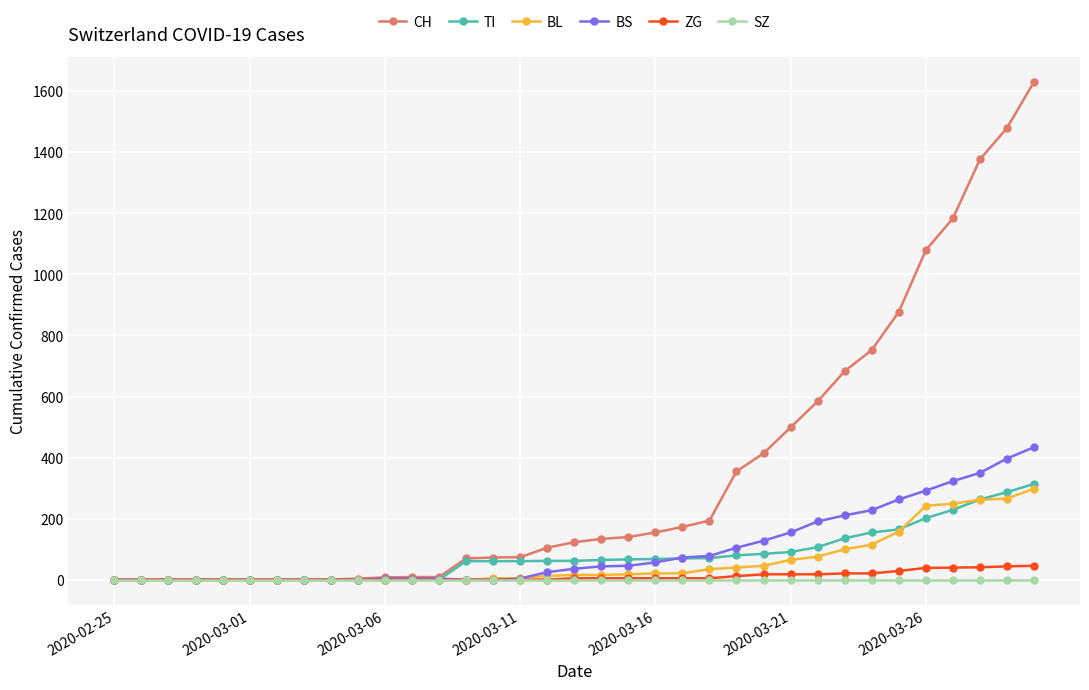

Which series has the largest total across all categories?

CH